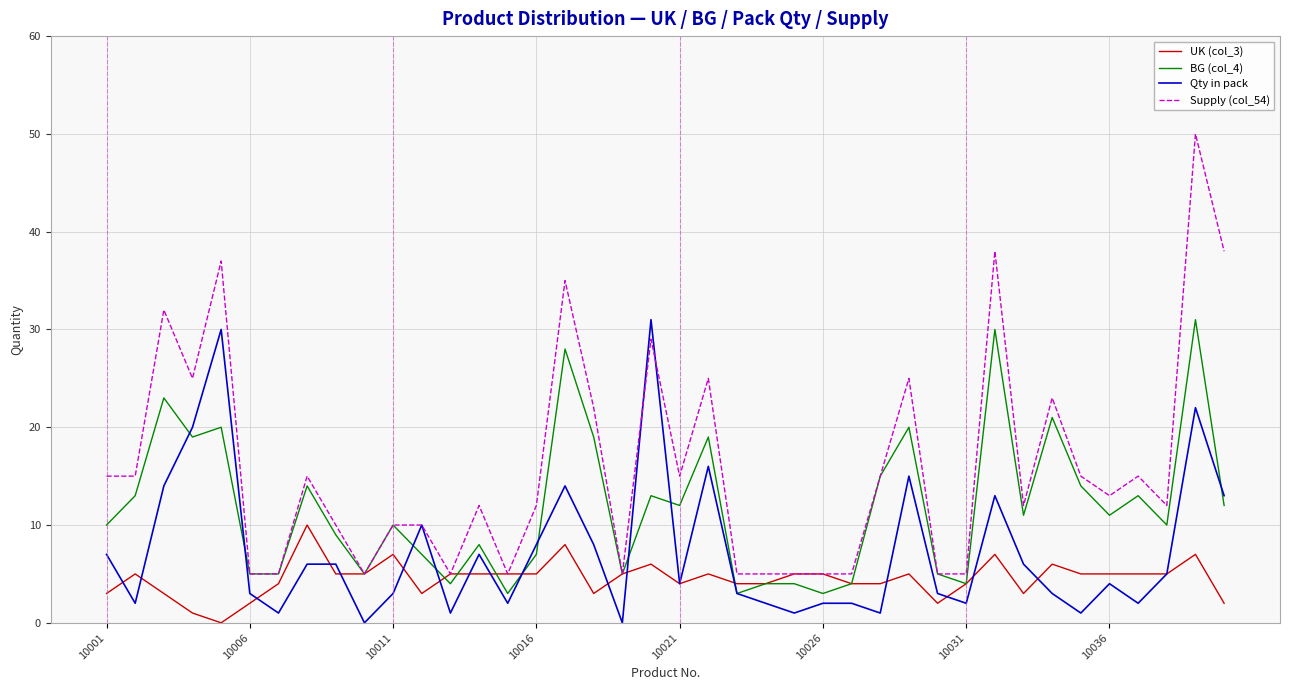

List the series in order of their overall mean, highest first.

Supply (col_54), BG (col_4), Qty in pack, UK (col_3)